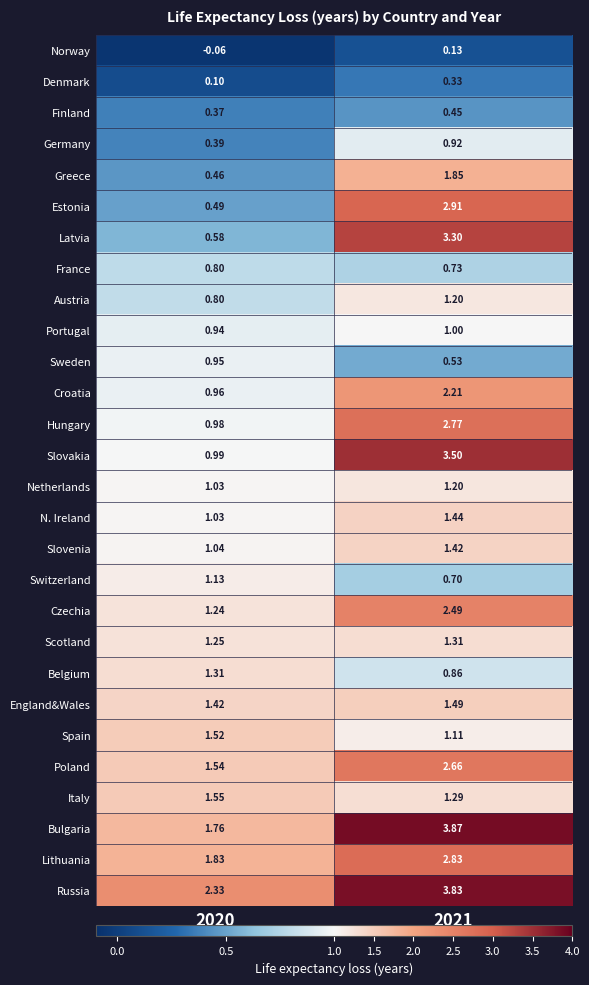

Which series changed the most between 2020 and 2021?

Latvia